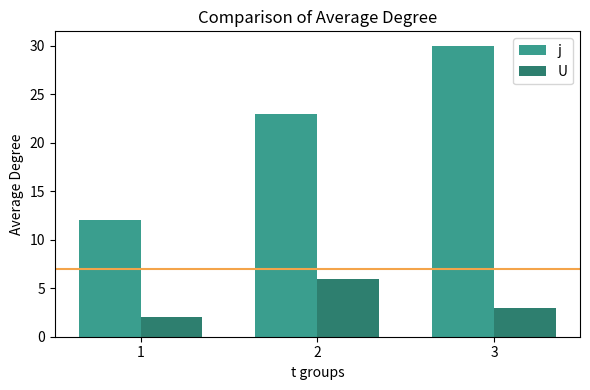

Reading left to right, what are all the values shown in this chart?

j: 1=12	2=23	3=30
U: 1=2	2=6	3=3